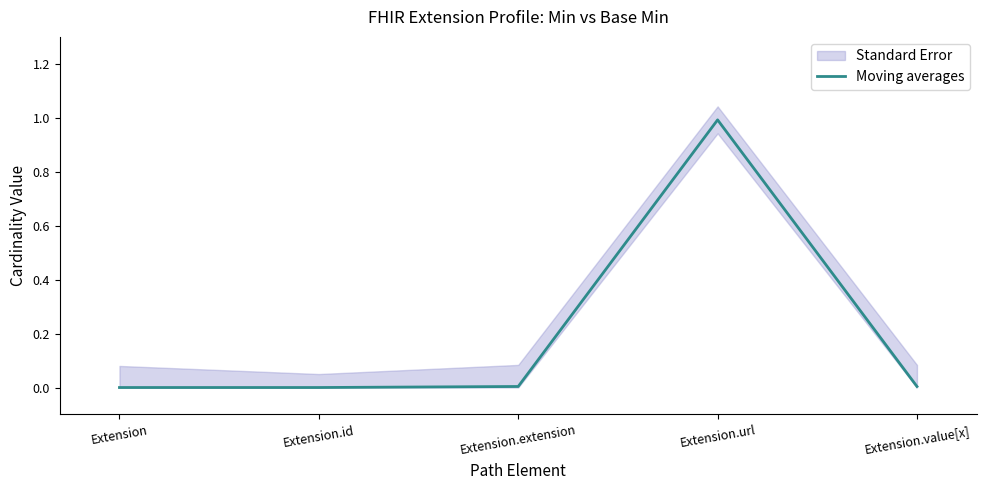

What position from the right is Extension.id?

4